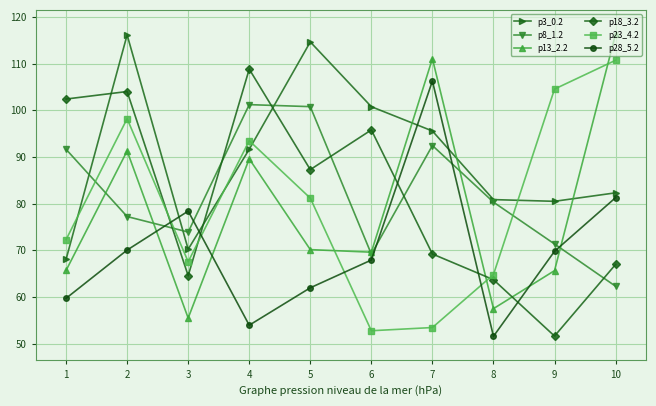

How many interior local valleys does the p18_3.2 series have?

3